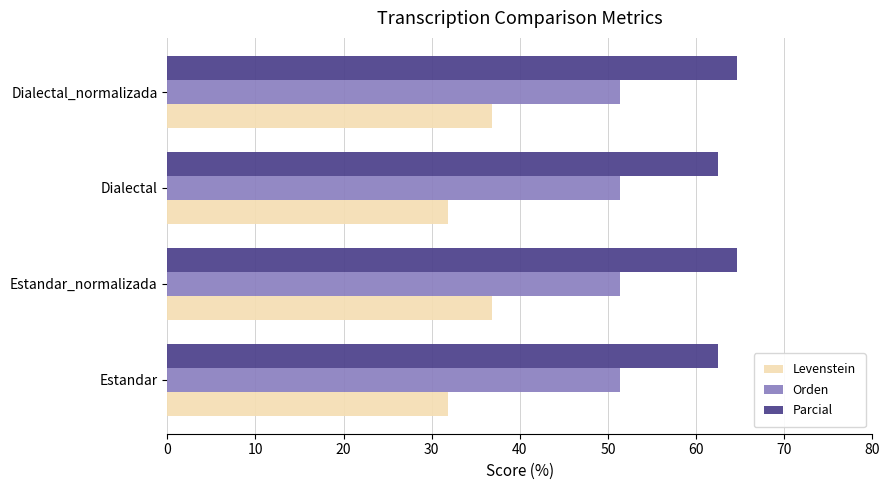

What is the smallest value displayed?

31.8